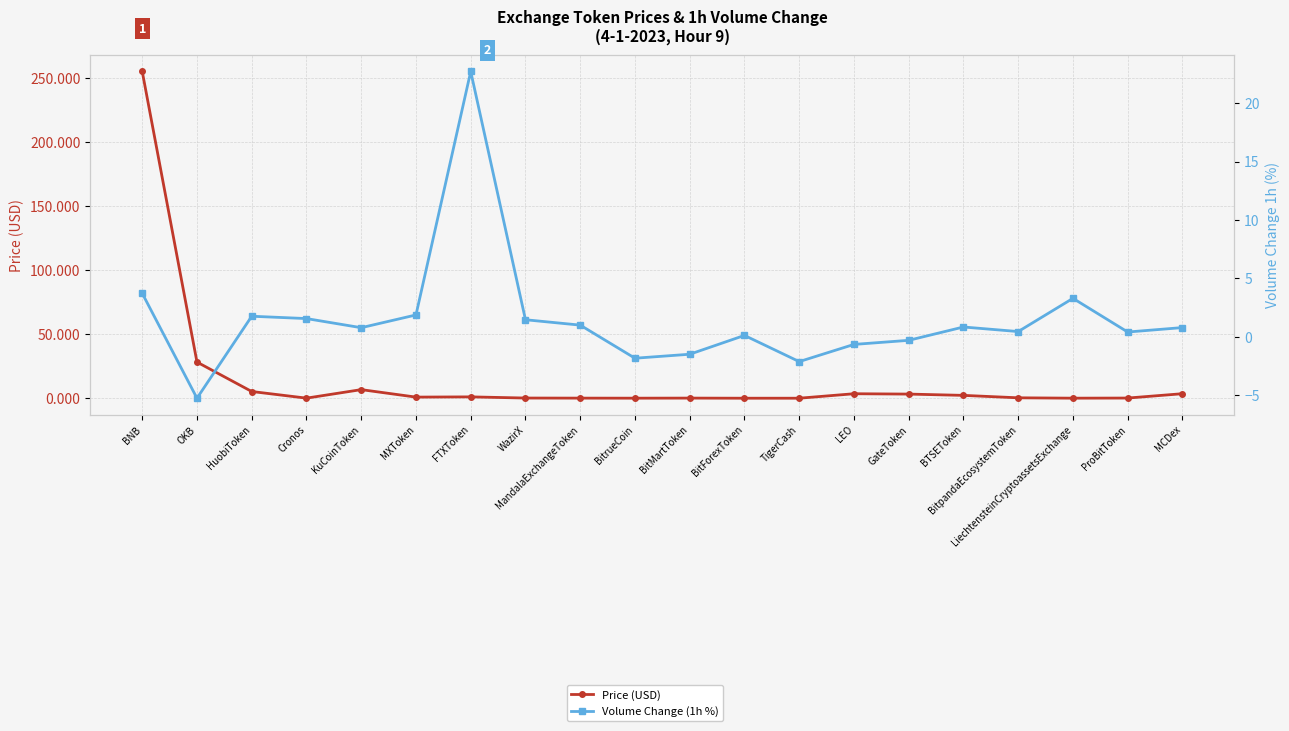

How many lines are shown in the chart?

2